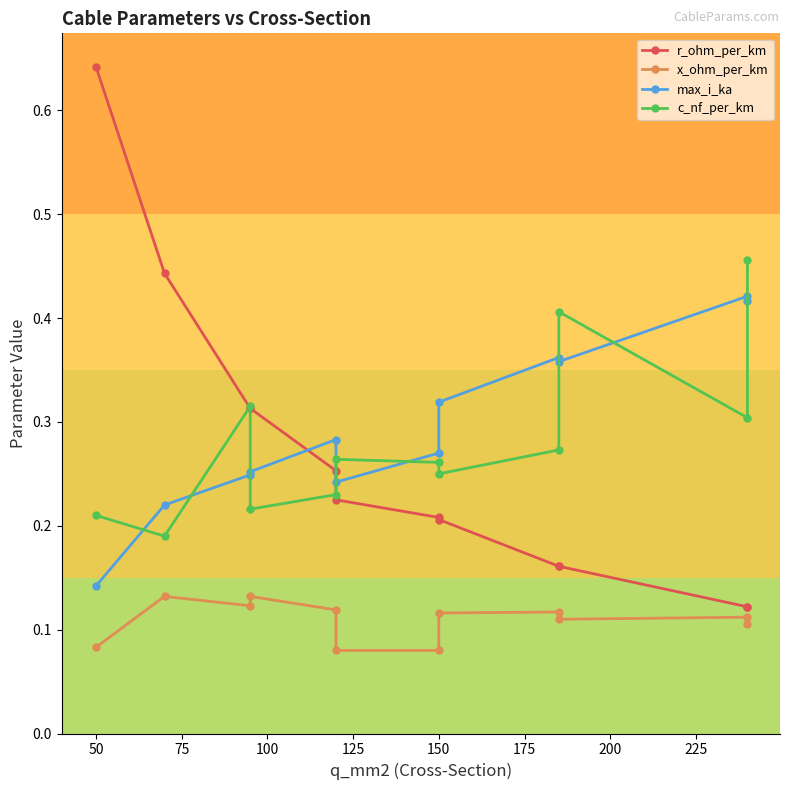

What is the spread (max minus min) of values at 150?

0.2